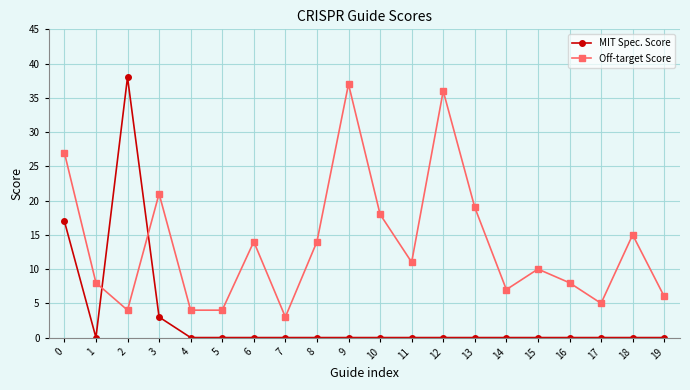

True or false: MIT Spec. Score and Off-target Score cross at least once.

True